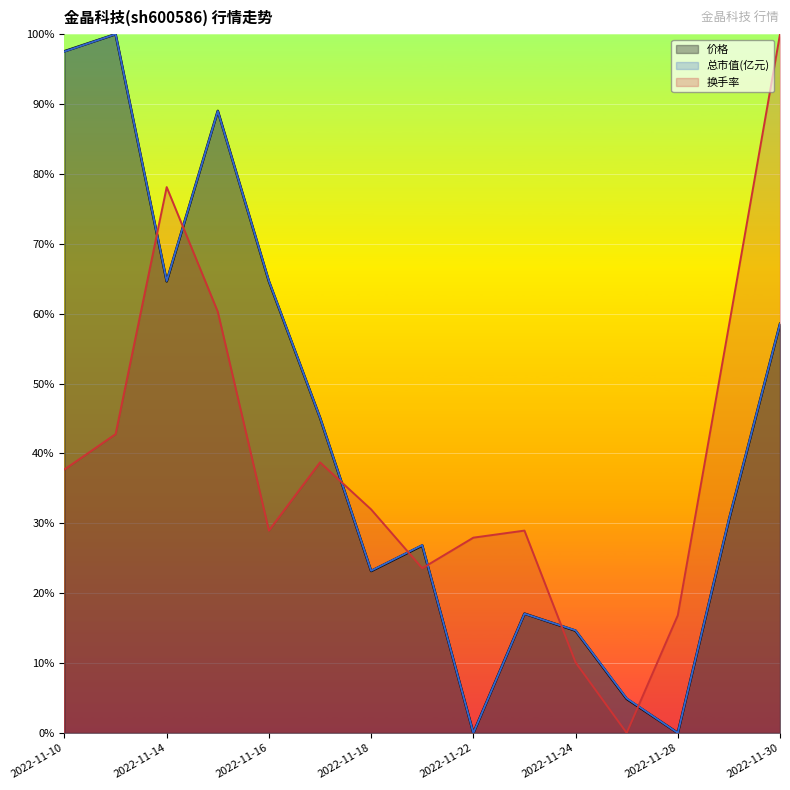

At which label does 换手率 reach its peak?

2022-11-30